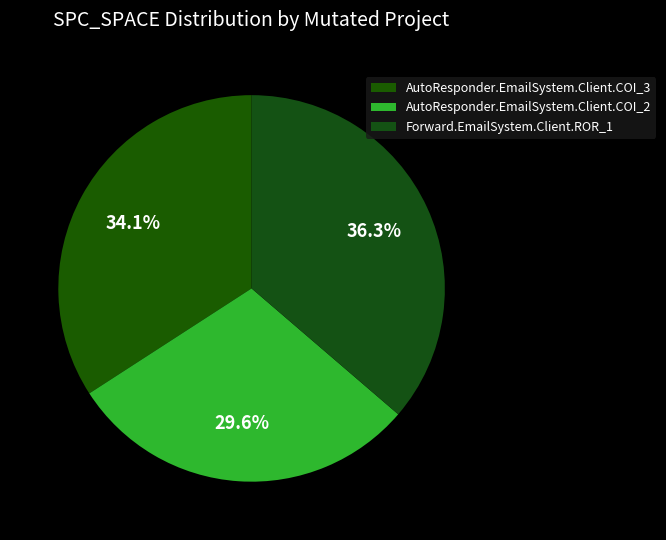

Which has a higher value, AutoResponder.EmailSystem.Client.COI_2 or AutoResponder.EmailSystem.Client.COI_3?

AutoResponder.EmailSystem.Client.COI_3